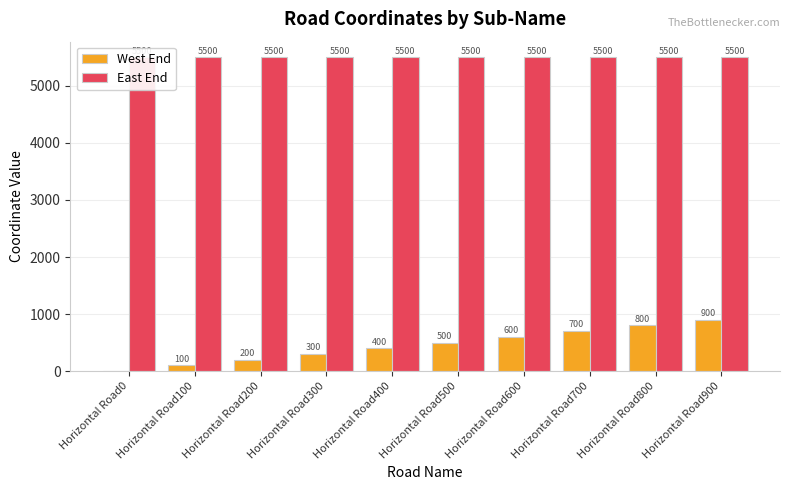

What is the value of the East End bar at the 6th from the left?

5500